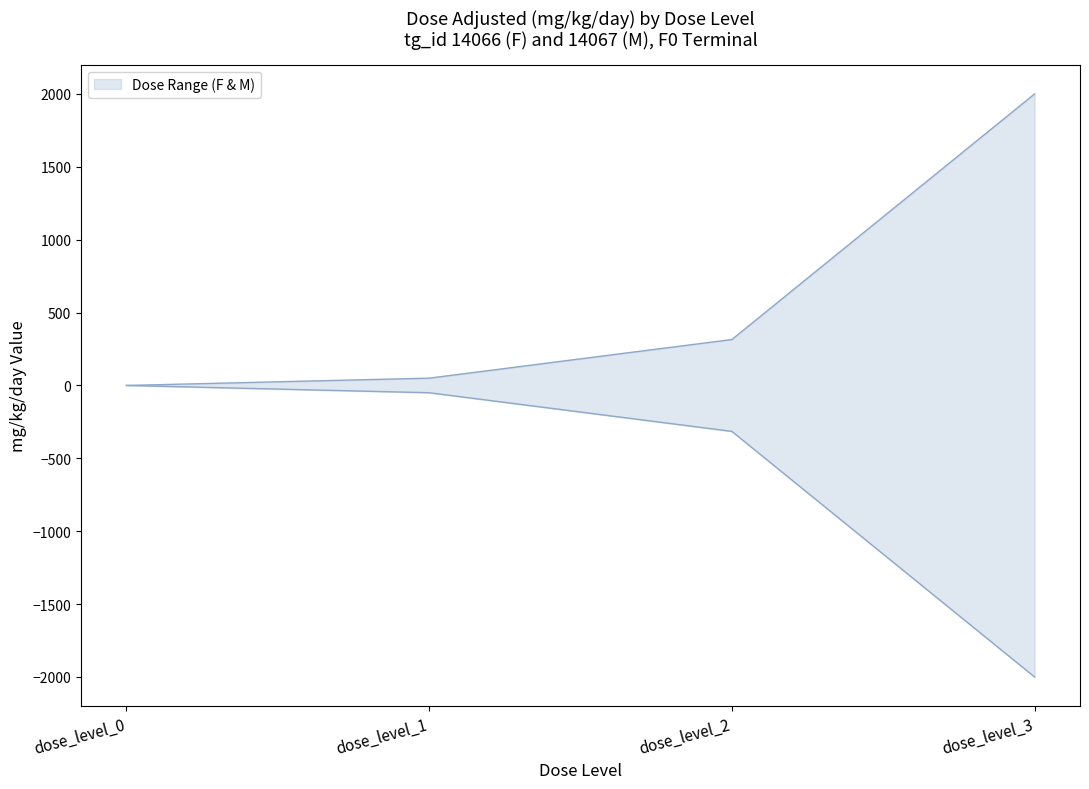

What is the difference between the M_mg_kg_day values at dose_level_3 and dose_level_0?

2000